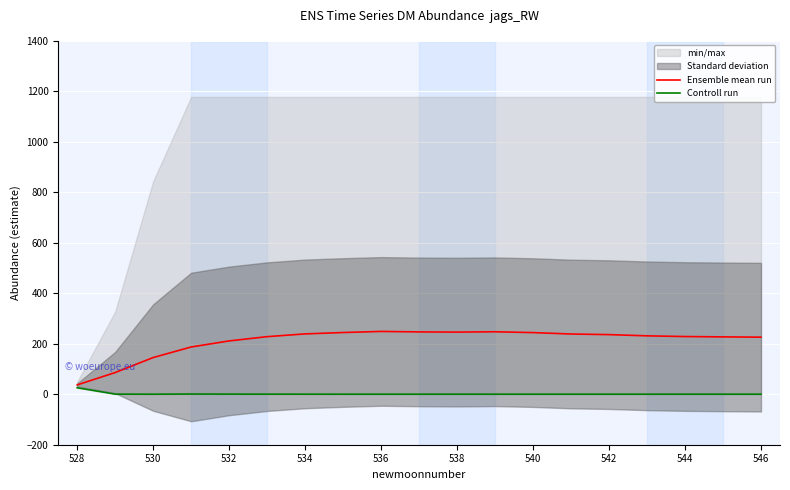

True or false: Controll run and Ensemble mean run cross at least once.

False